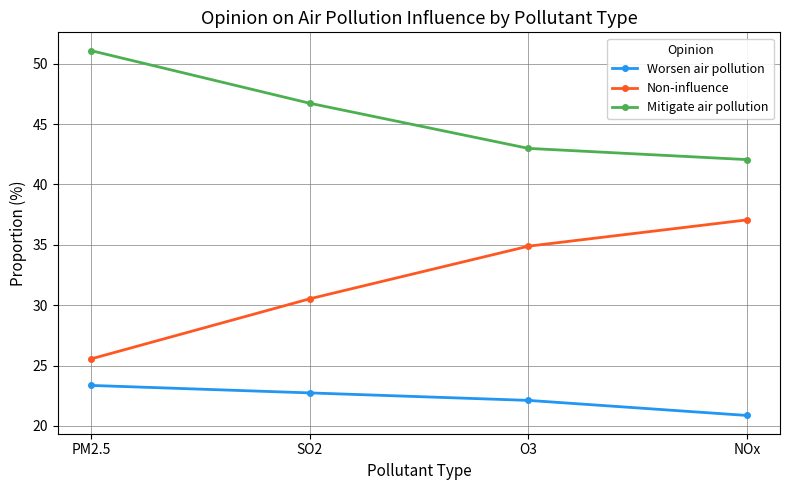

Reading right to left, what are all the values shown in this chart?

Worsen air pollution: NOx=20.9	O3=22.1	SO2=22.7	PM2.5=23.4
Non-influence: NOx=37.1	O3=34.9	SO2=30.5	PM2.5=25.6
Mitigate air pollution: NOx=42.1	O3=43.0	SO2=46.7	PM2.5=51.1